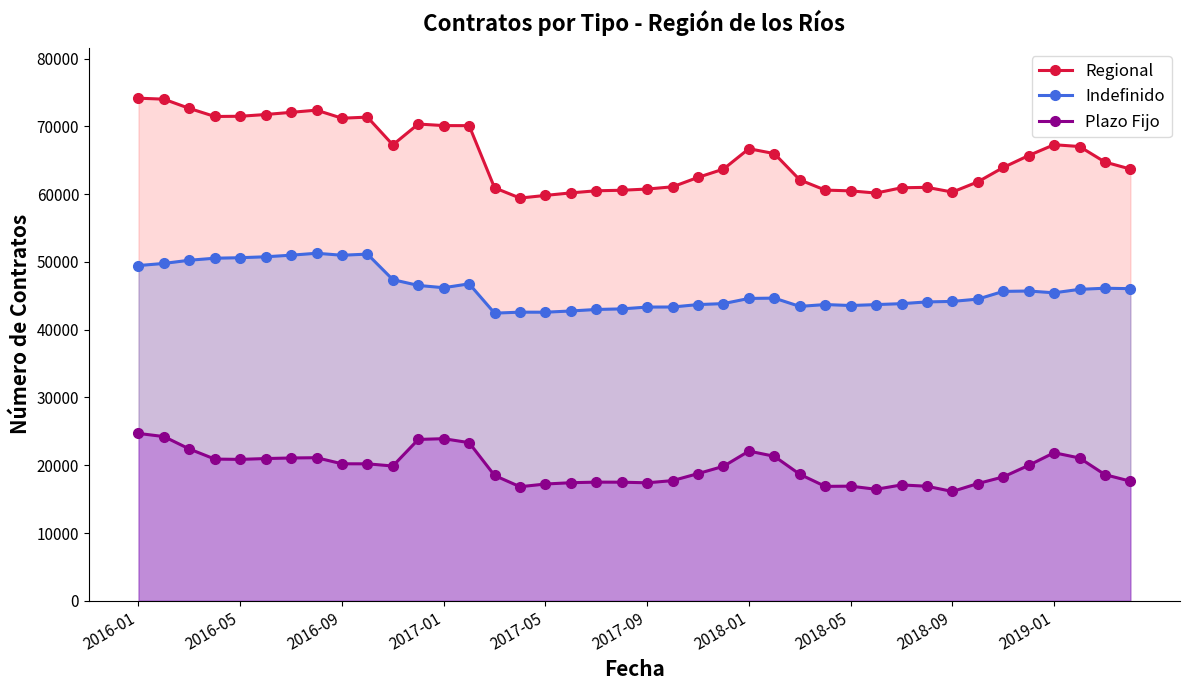

What is the average value of the Plazo Fijo series?

19591